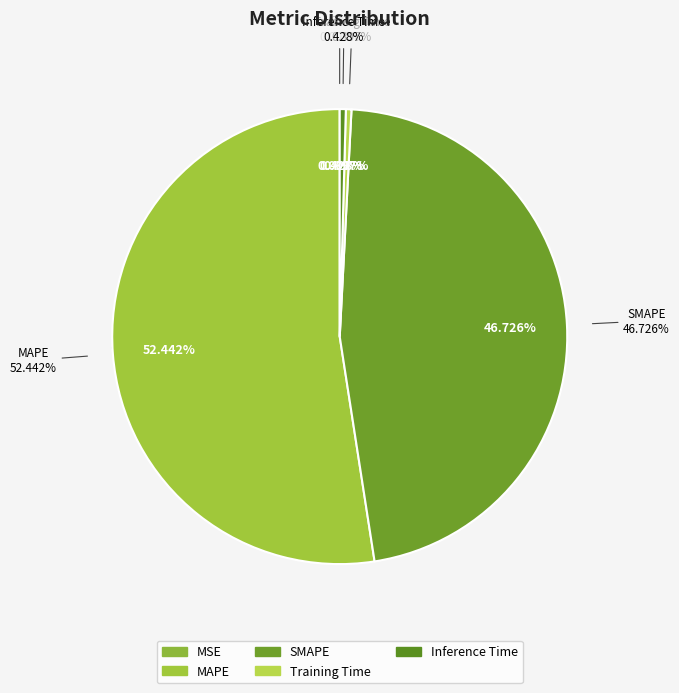

How many slices are in this pie chart?

5